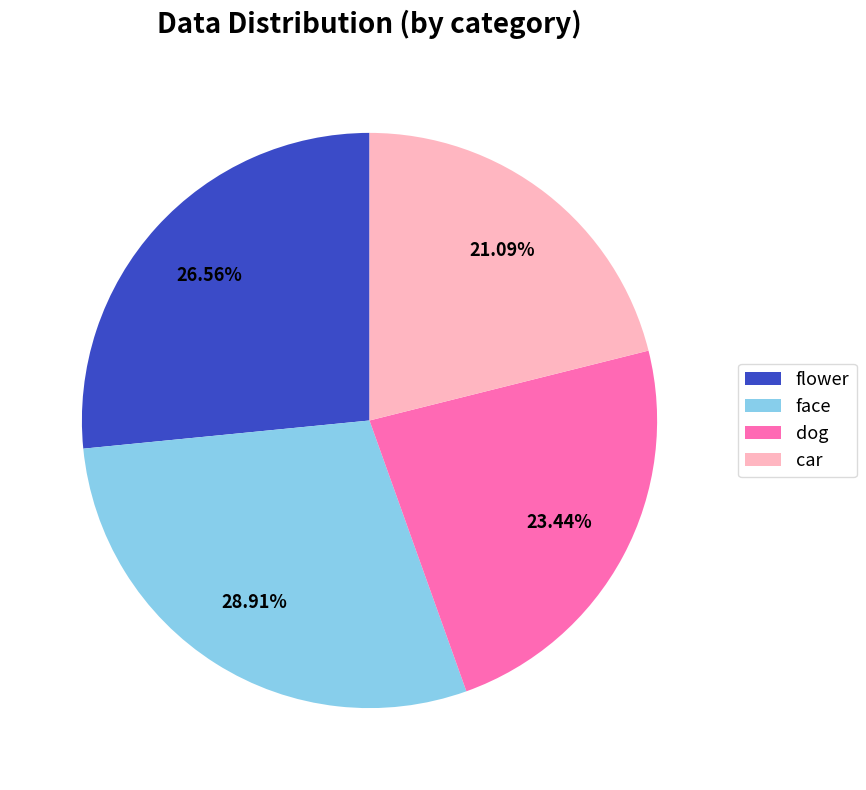

How many slices are in this pie chart?

4